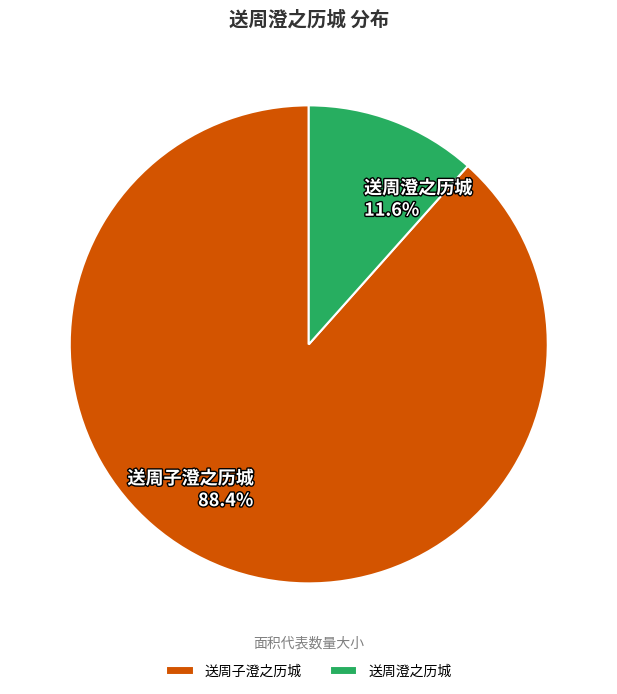

How many segments does this pie chart have?

2